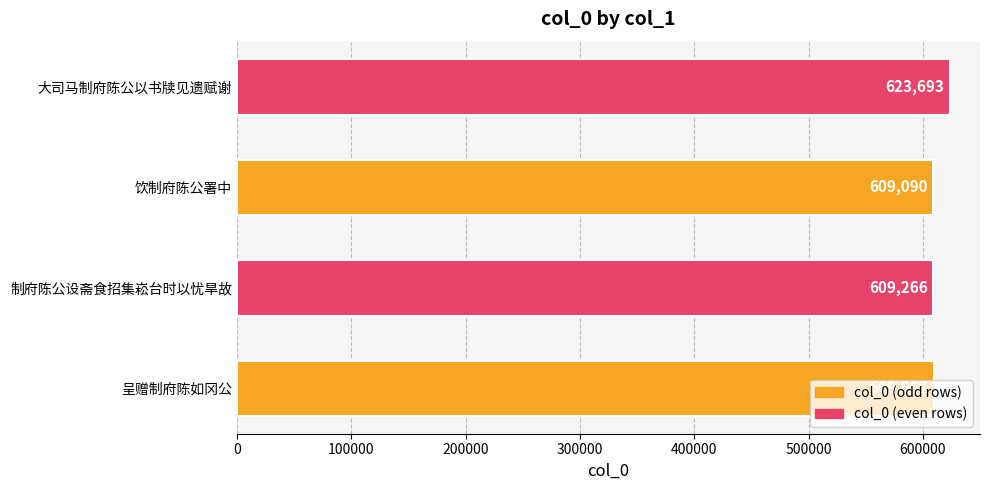

The value at 制府陈公设斋食招集崧台时以忧旱故 is 161390. True or false?

False